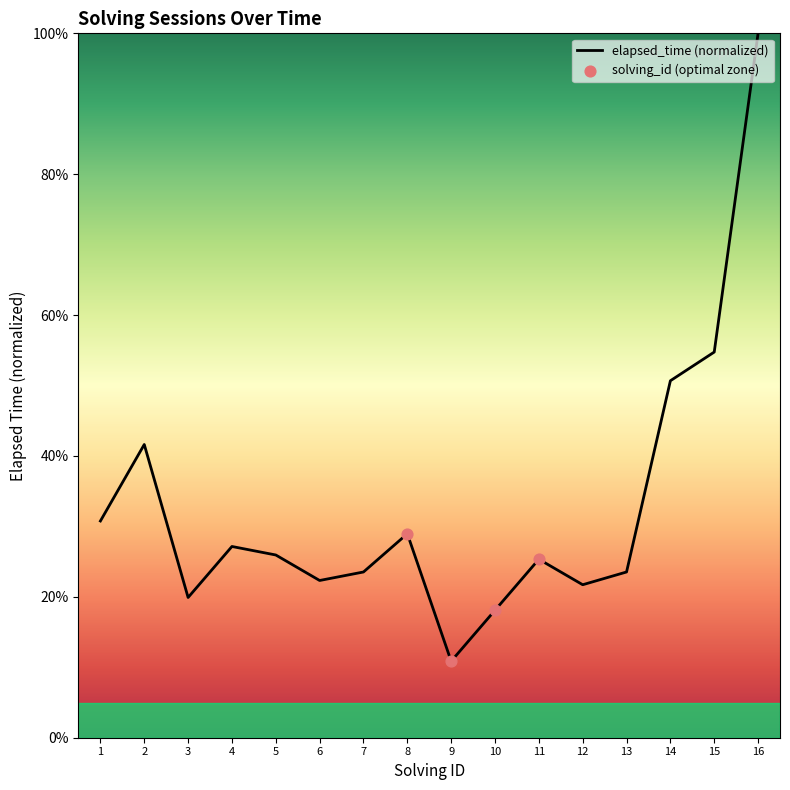

Between 15 and 6, which is larger?

15